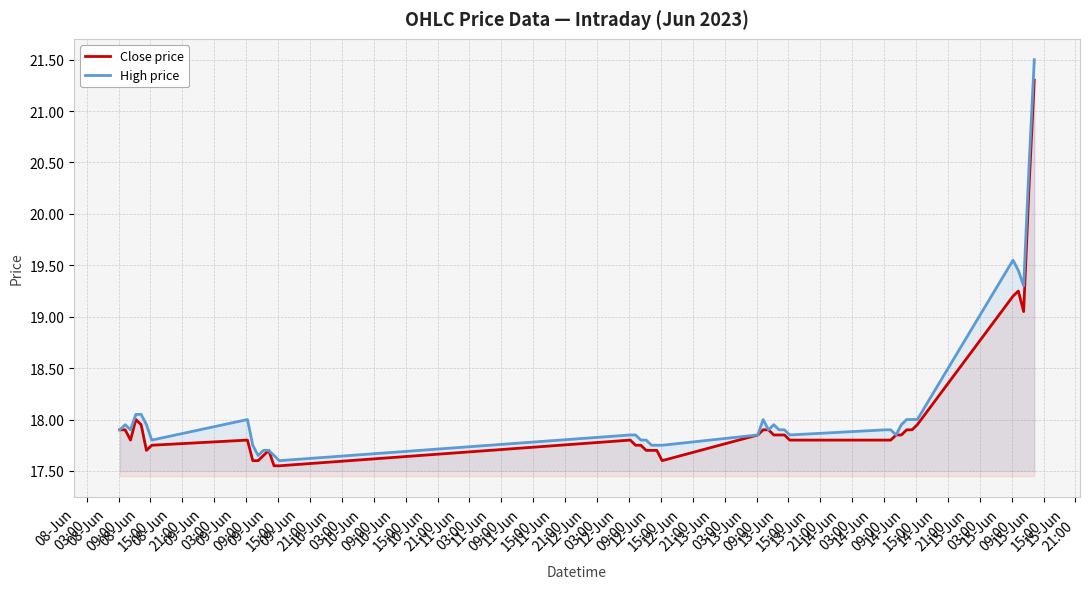

What are all the series names shown in the legend?

Close price, High price